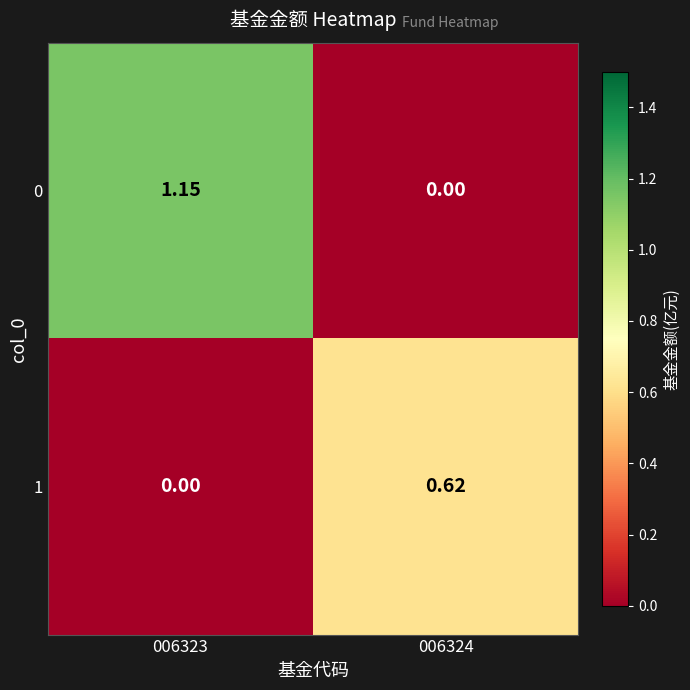

How many distinct data groups are displayed?

2